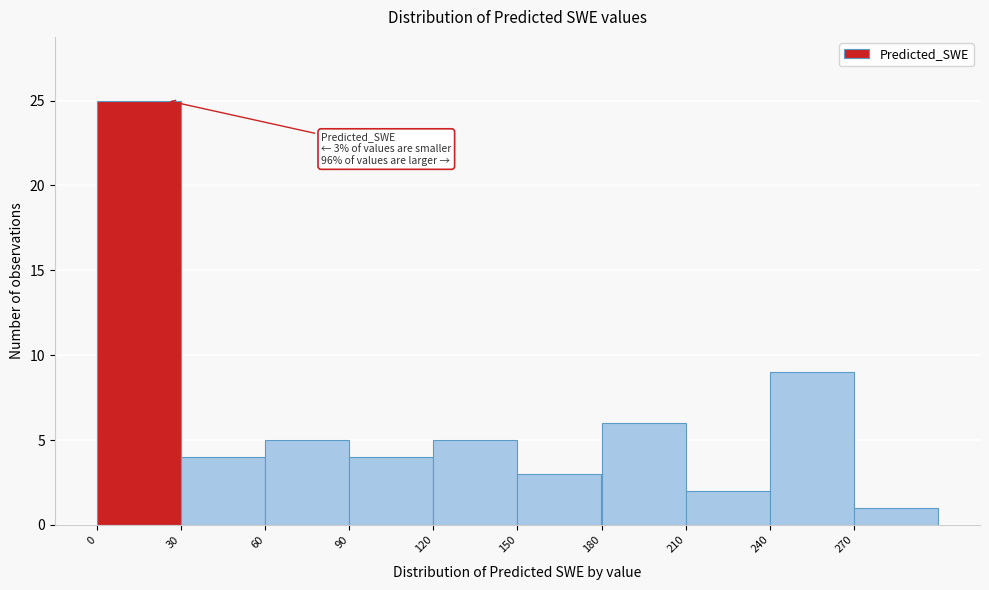

Which range on the x-axis has the tallest bar?

0 to 30